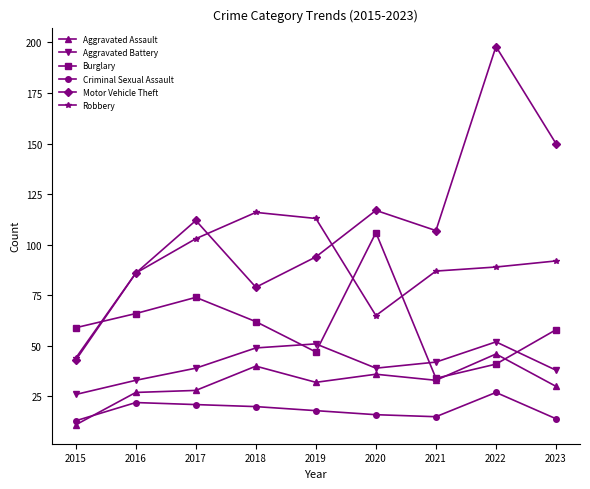

What is the value of the Aggravated Assault point at the 2nd from the left?

27